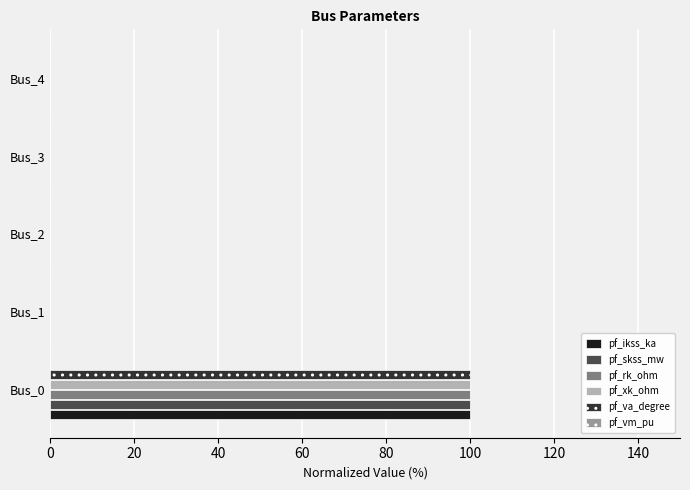

How many series are shown in this chart?

5